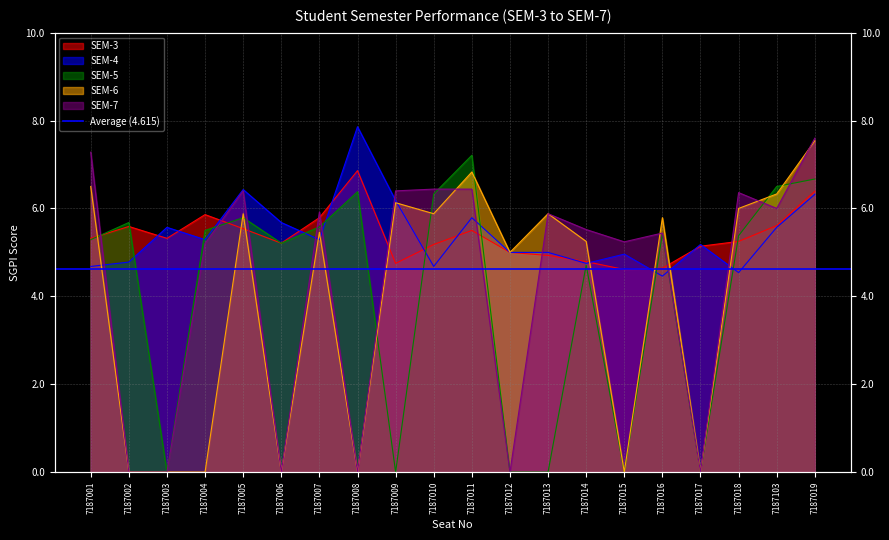

Is it true that SEM-4 equals 7.5 at 7187010?

False